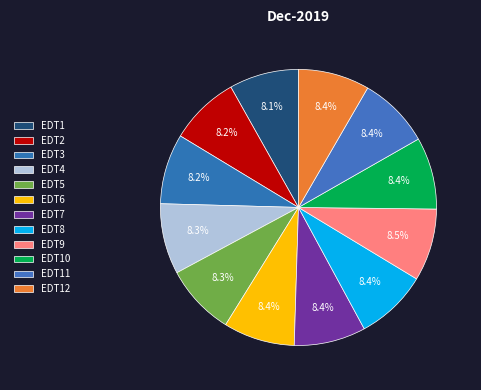

Count the number of slices in the pie.

12